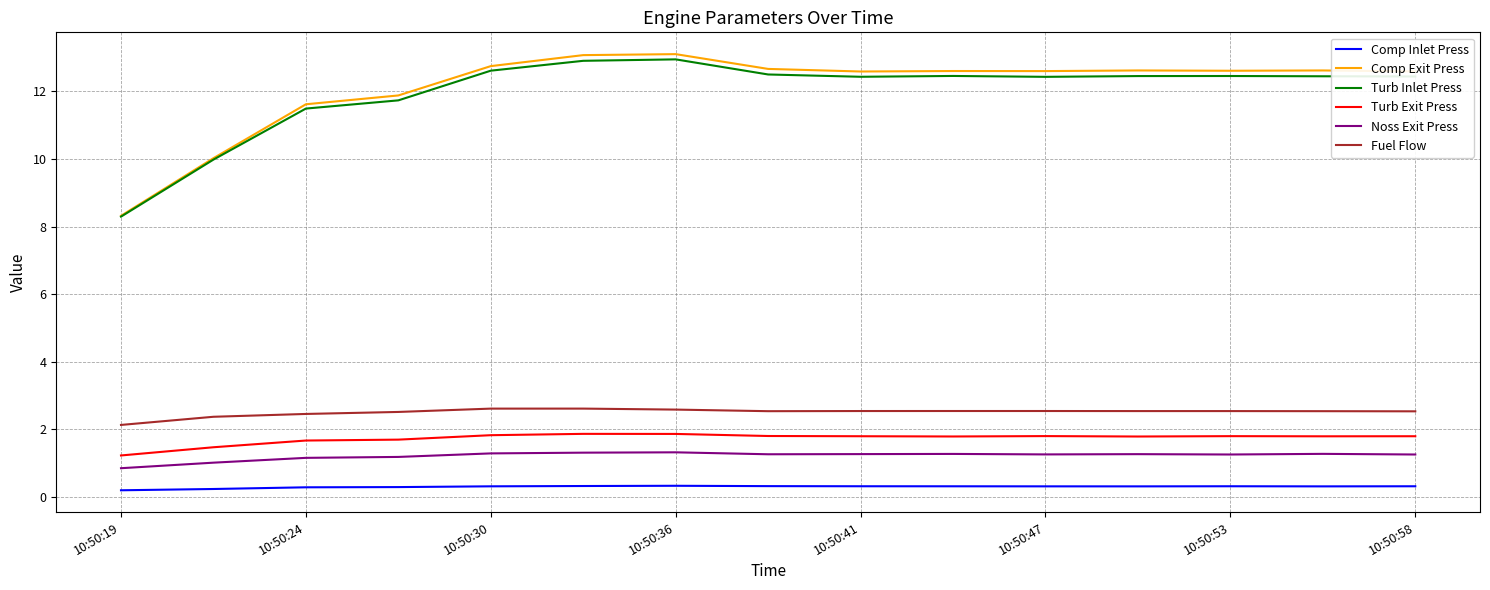

What is the smallest value displayed?

0.2